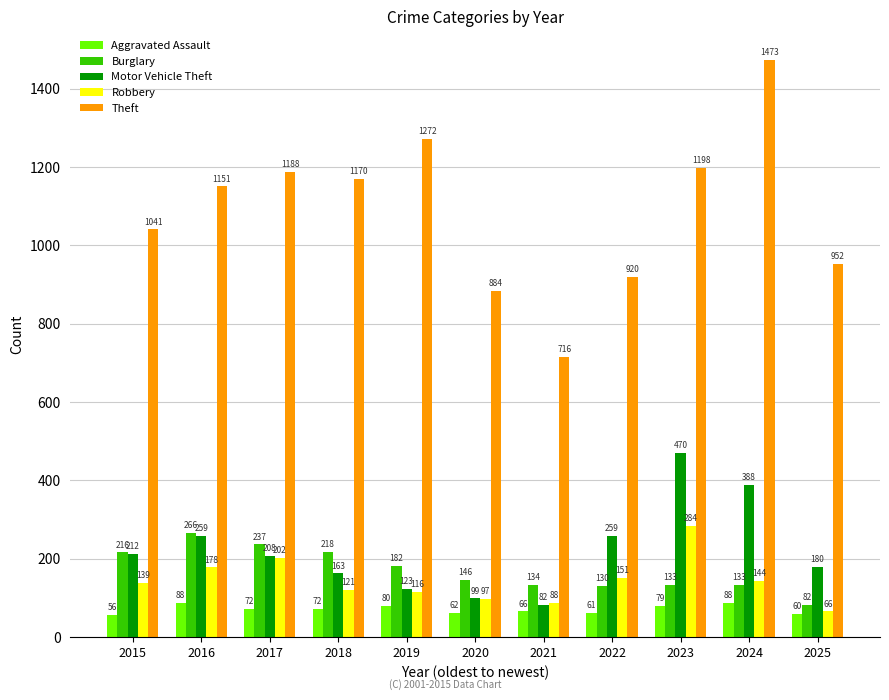

What is the difference between the second highest and minimum values in the Theft series?

556